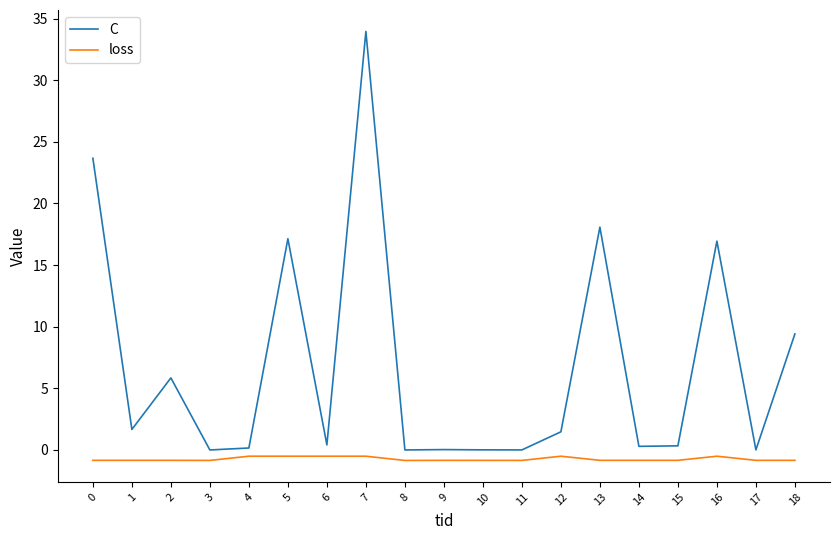

At 17, list the series in order from smallest to largest.

loss, C